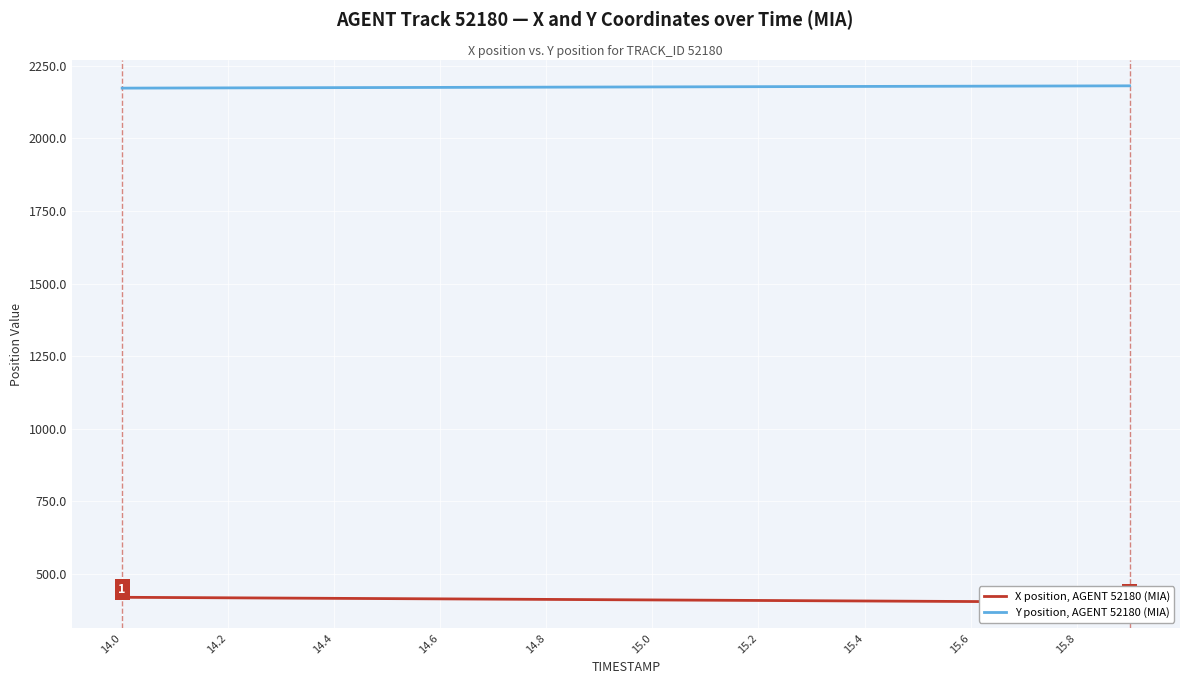

True or false: X position, AGENT 52180 (MIA) and Y position, AGENT 52180 (MIA) cross at least once.

False